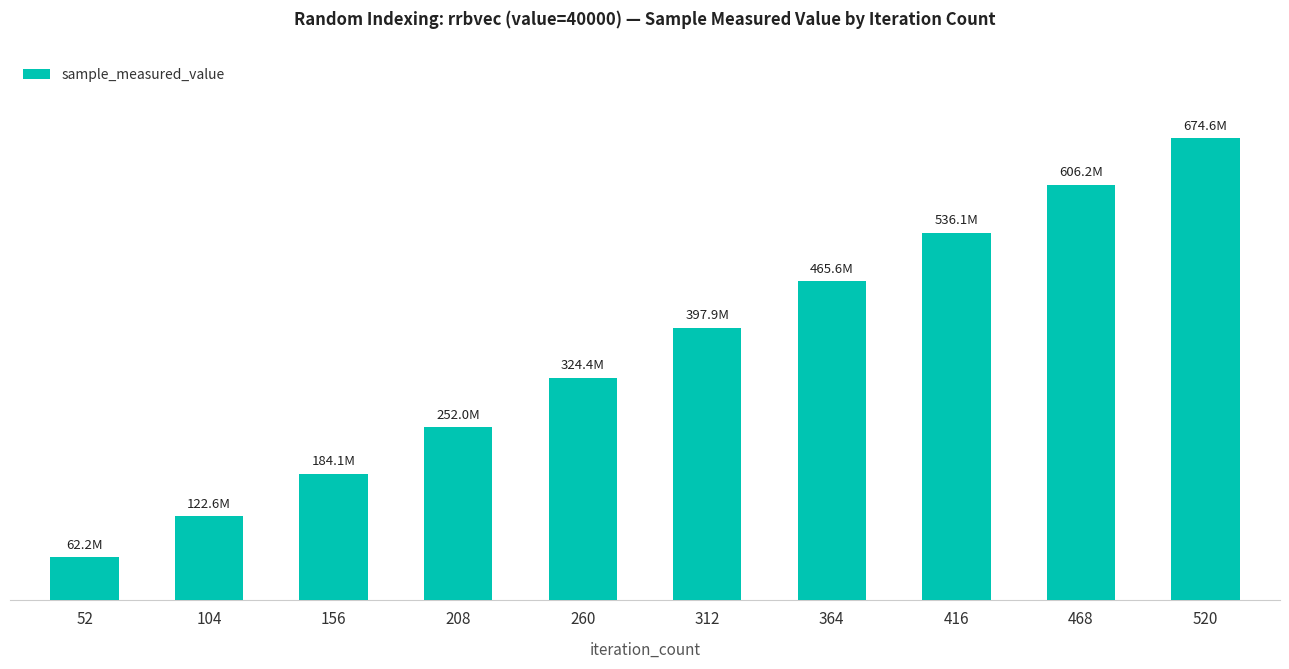

Does the chart contain any negative values?

No